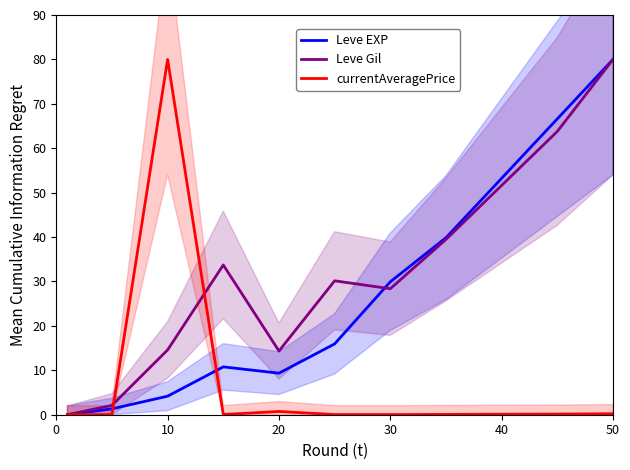

What is the highest value of the currentAveragePrice series?

80.0